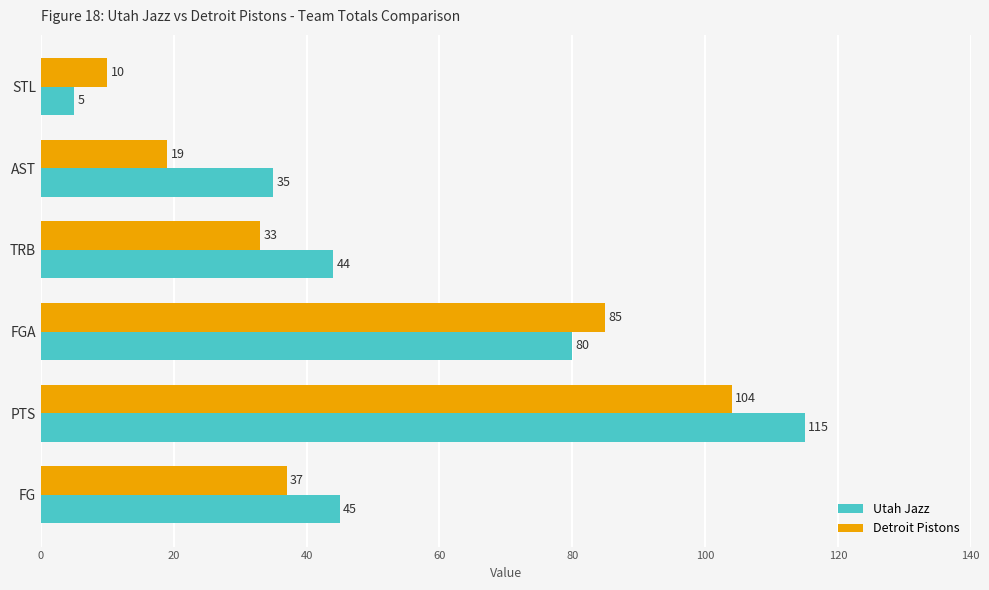

What is the maximum value shown in the chart?

115